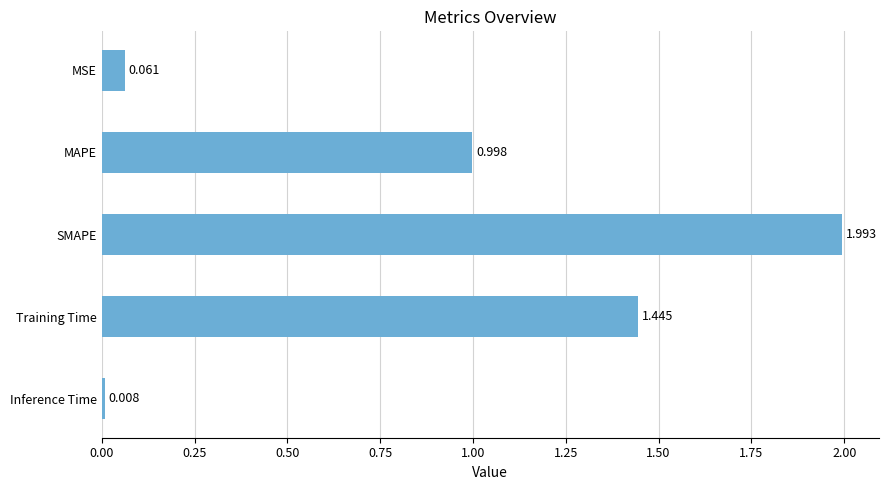

Rank the categories by value from highest to lowest.

SMAPE, Training Time, MAPE, MSE, Inference Time